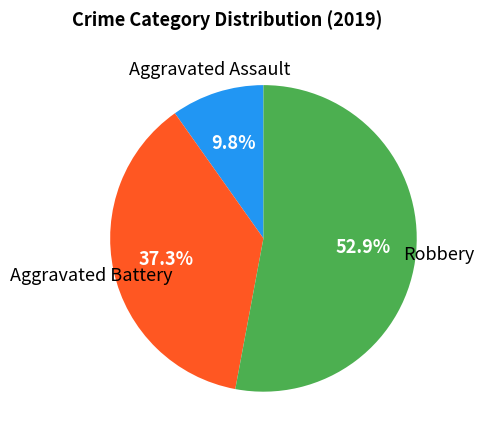

How many slices are in this pie chart?

3